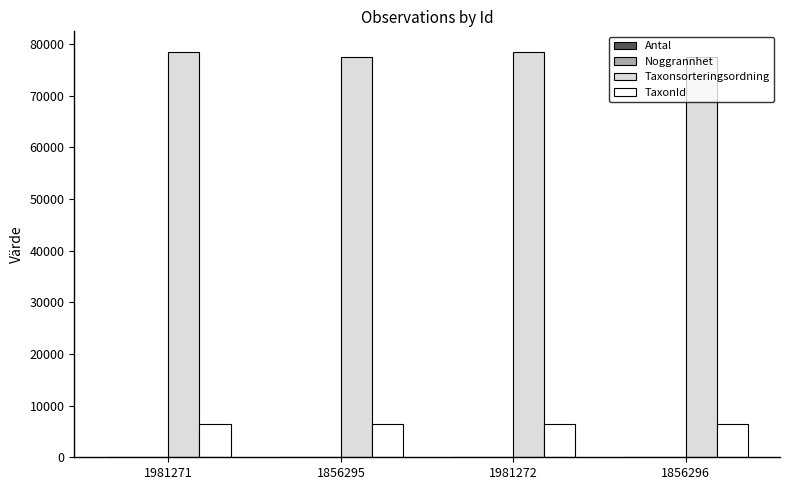

What is the highest value of the Taxonsorteringsordning series?

78569